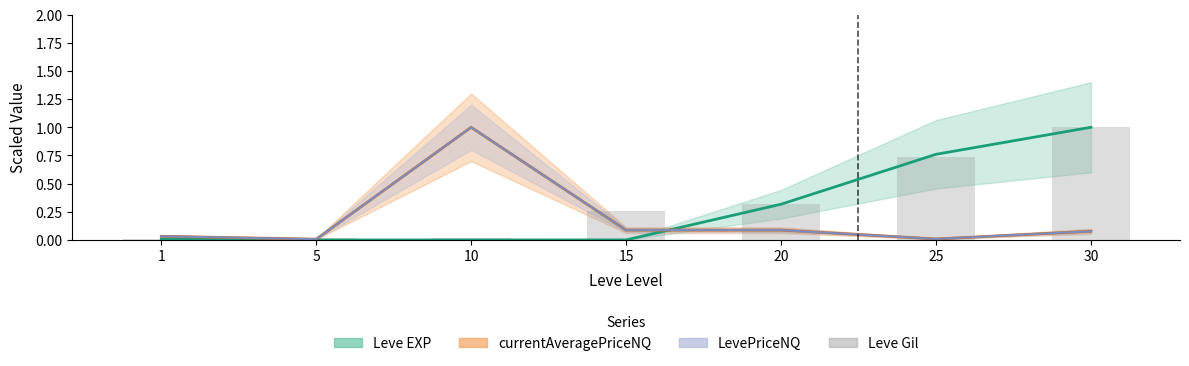

The value at 10 is 0.0. True or false?

True